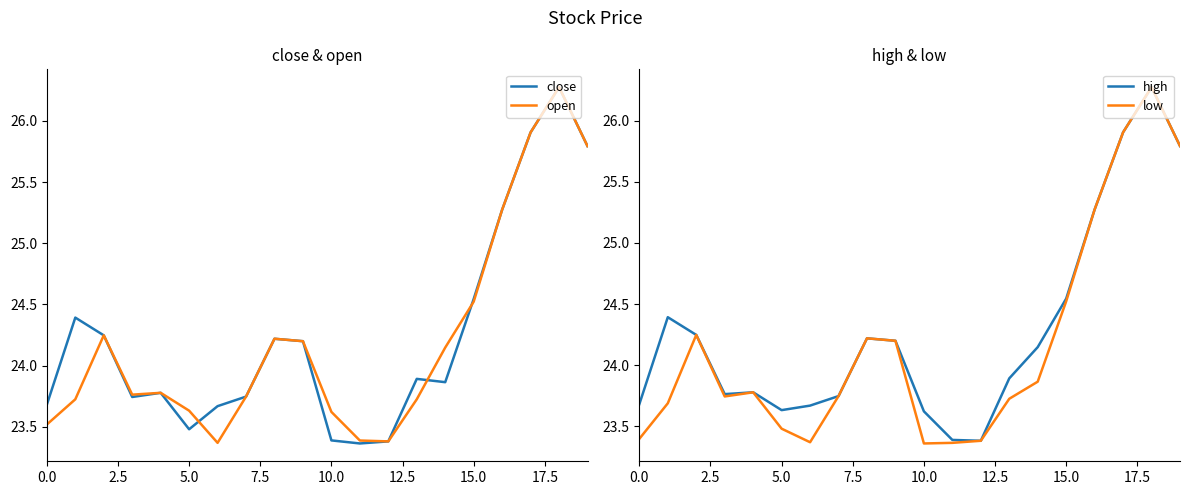

Is it true that open equals 23.6 at 5.0?

True